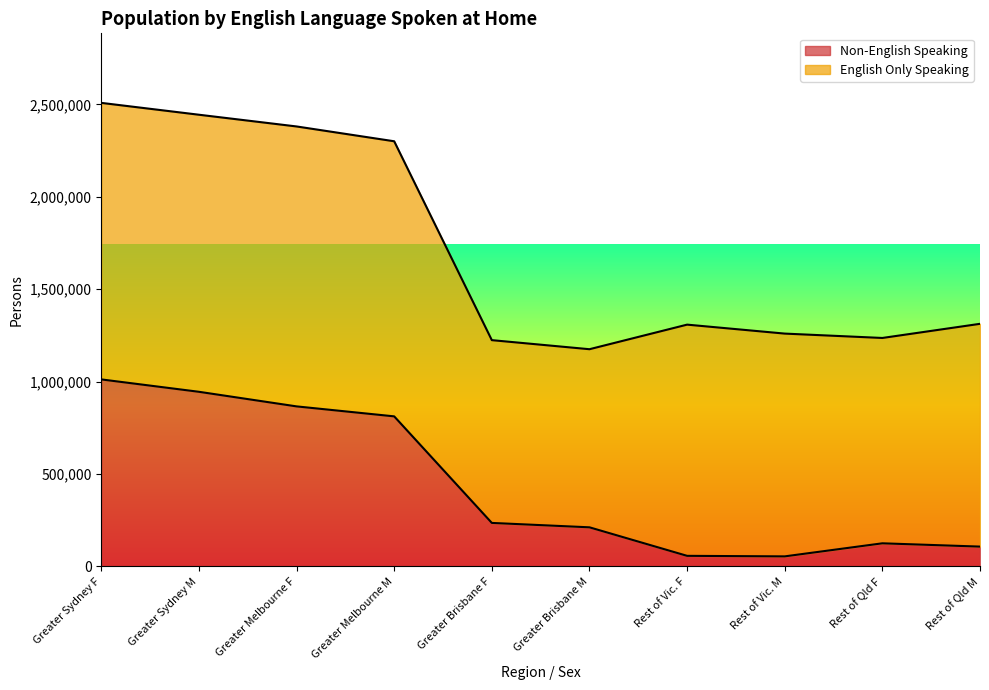

What is the change in value from Greater Sydney F to Rest of Qld M?

-904594